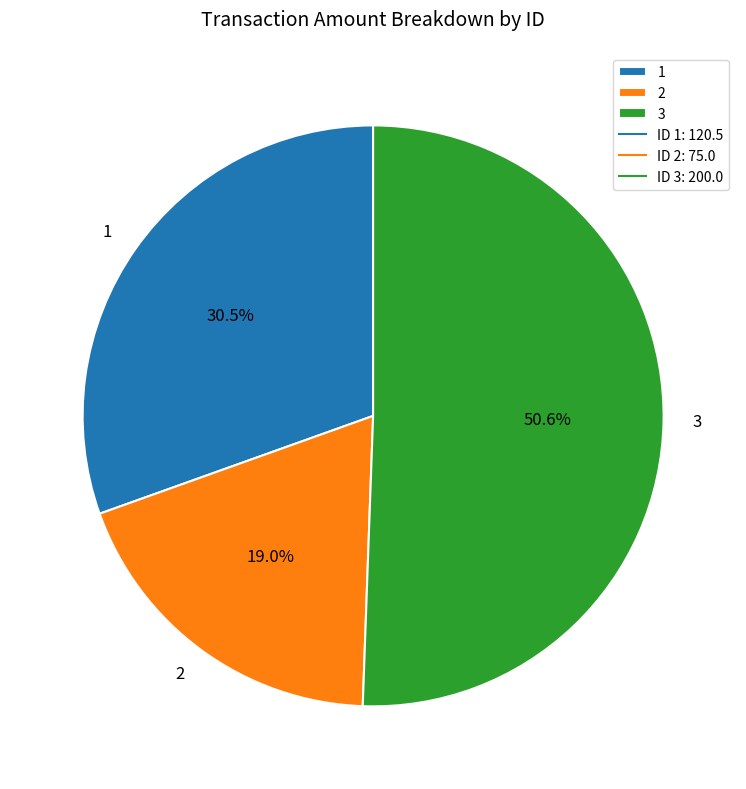

What portion of the pie excludes 2?

81.0%